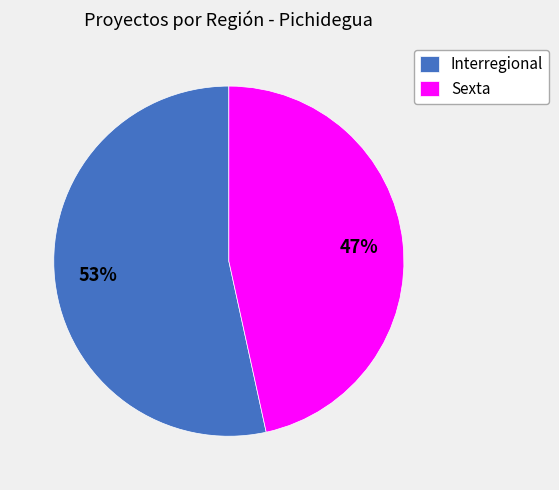

To the nearest percent, what portion does Sexta represent?

47%